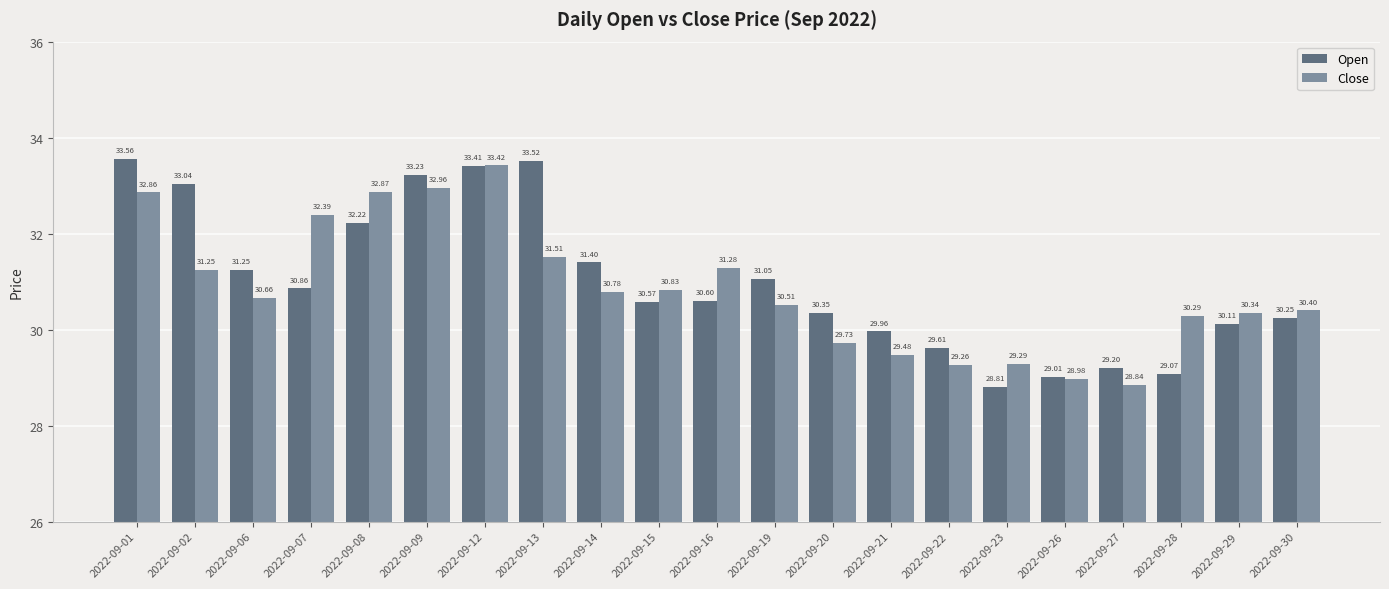

What is the minimum value for Close?

28.8